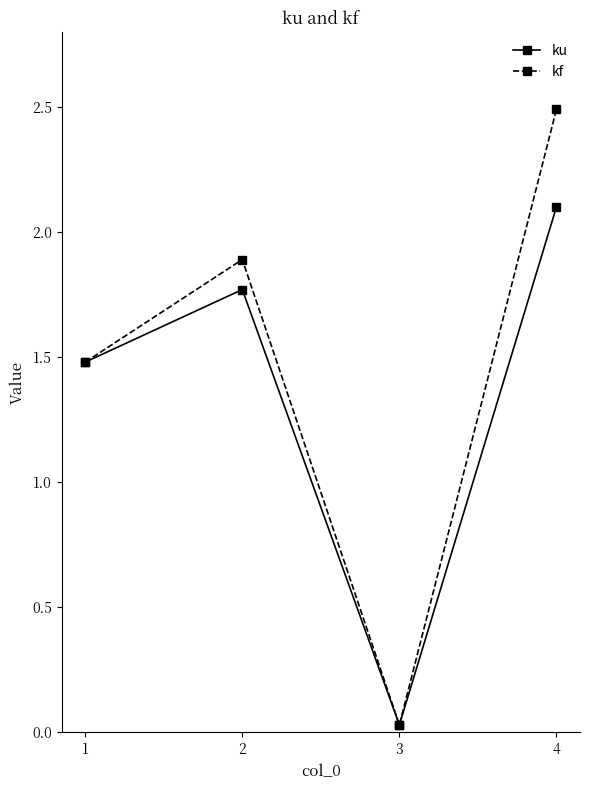

How many lines are shown in the chart?

2